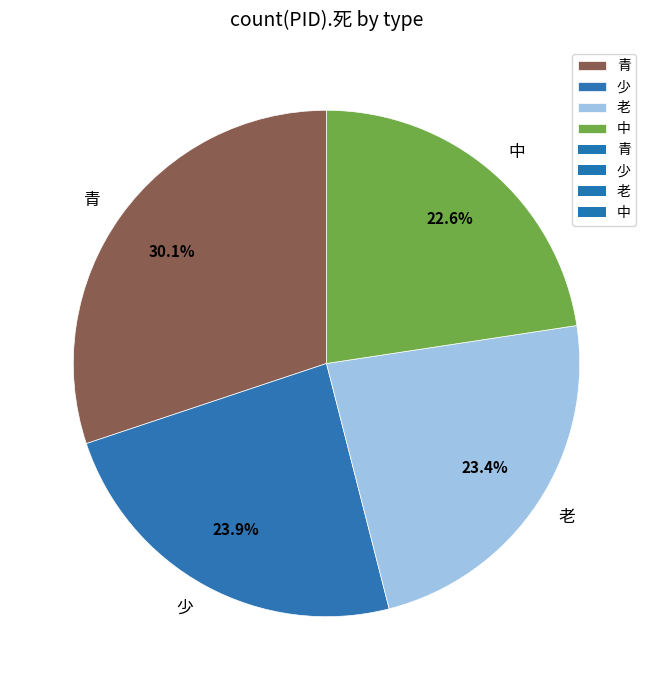

How many slices are in this pie chart?

4